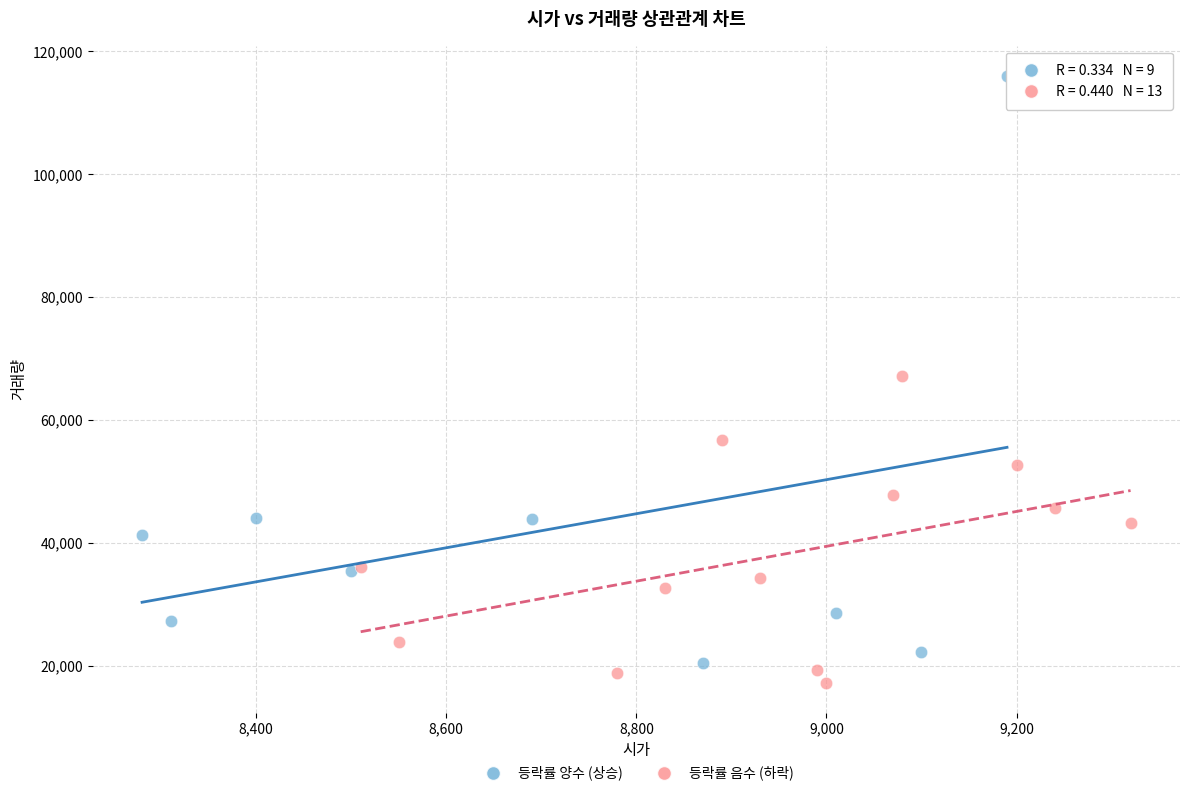

Which series contains the highest Y value?

등락률 양수 (상승)